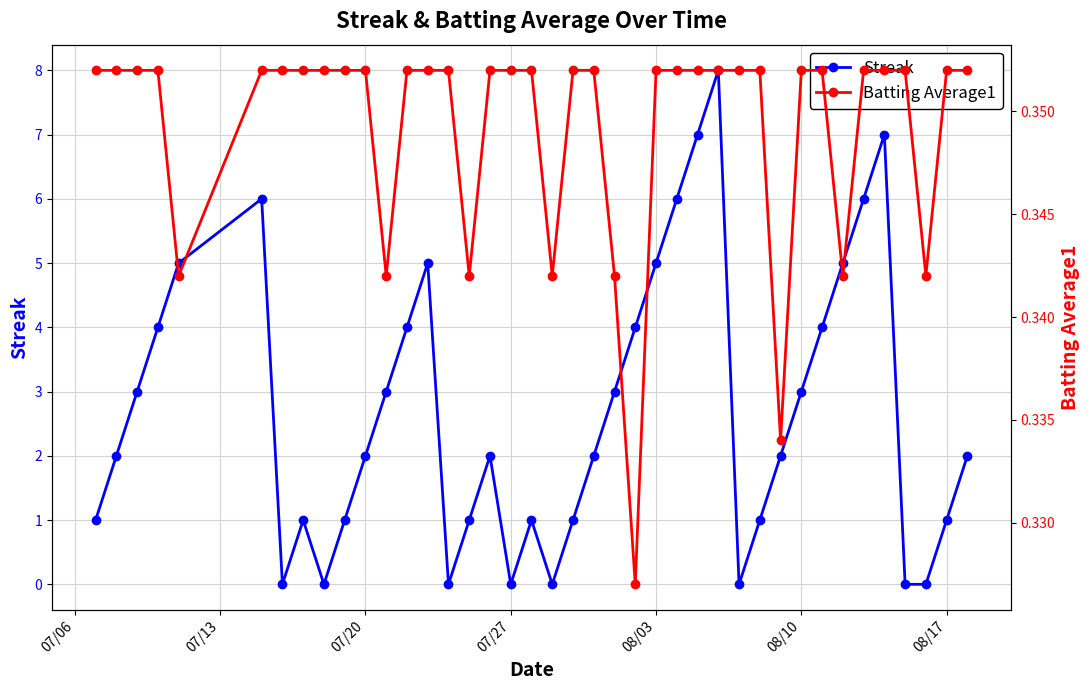

Rank the series by their average value, from highest to lowest.

Streak, Batting Average1